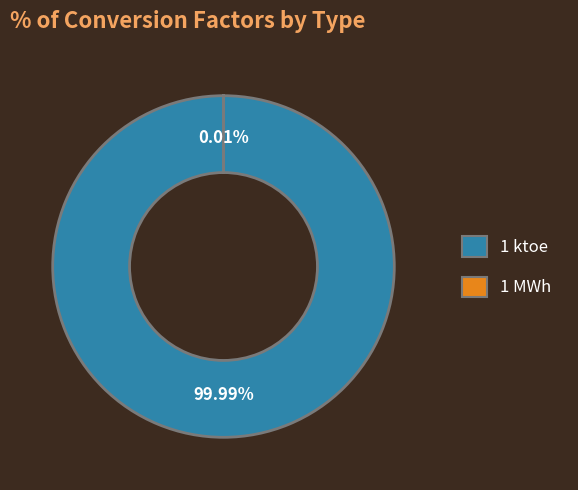

Is the sum of 1 MWh and 1 ktoe greater than half?

Yes